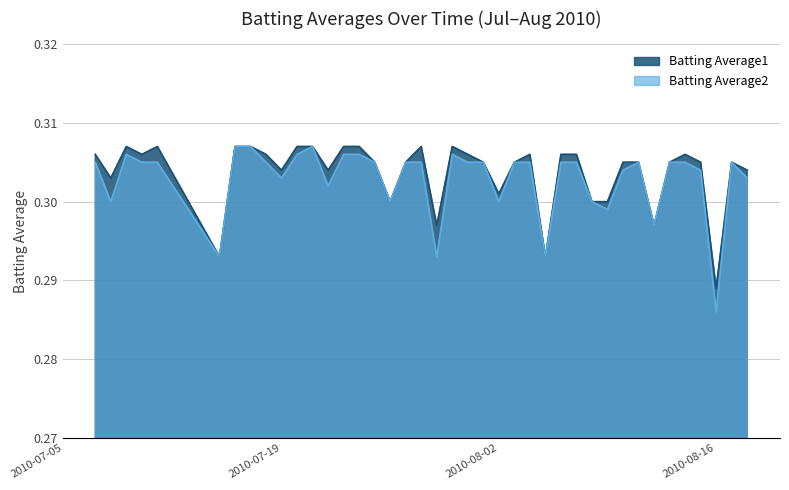

Which series has the widest spread of values?

Batting Average2